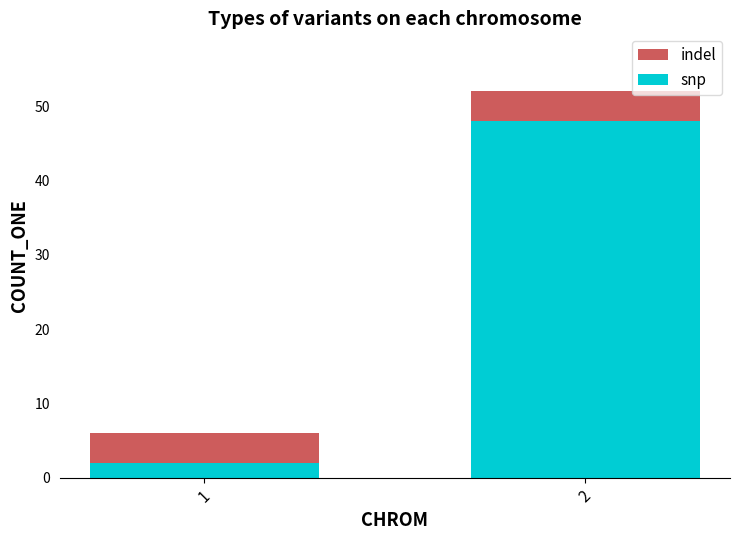

The value of snp at 2 is 15. True or false?

False